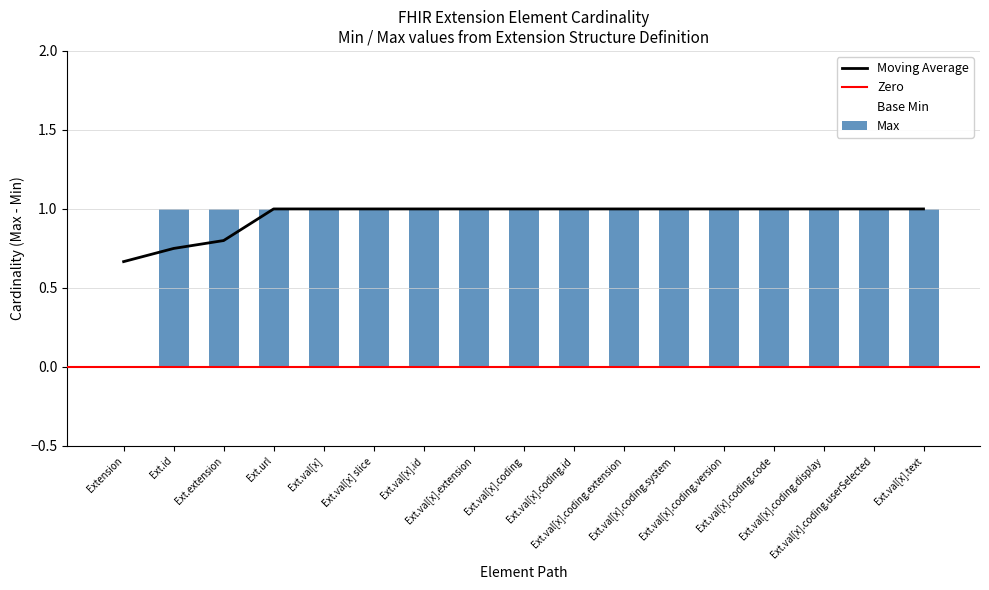

Between Extension.value[x].coding.extension and Extension.value[x].text, which is larger?

Extension.value[x].coding.extension